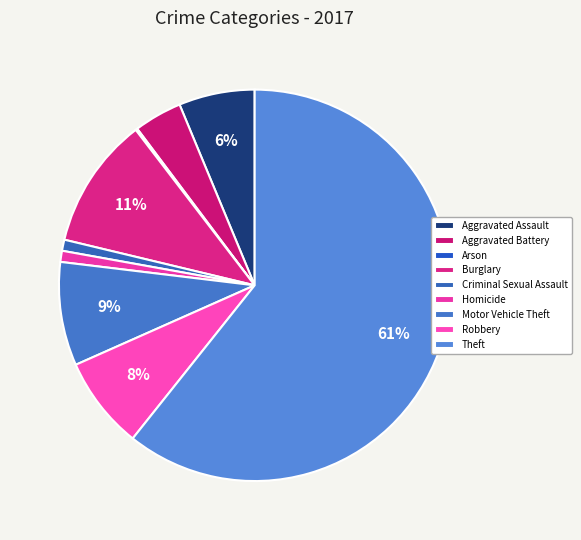

Count the number of slices in the pie.

9